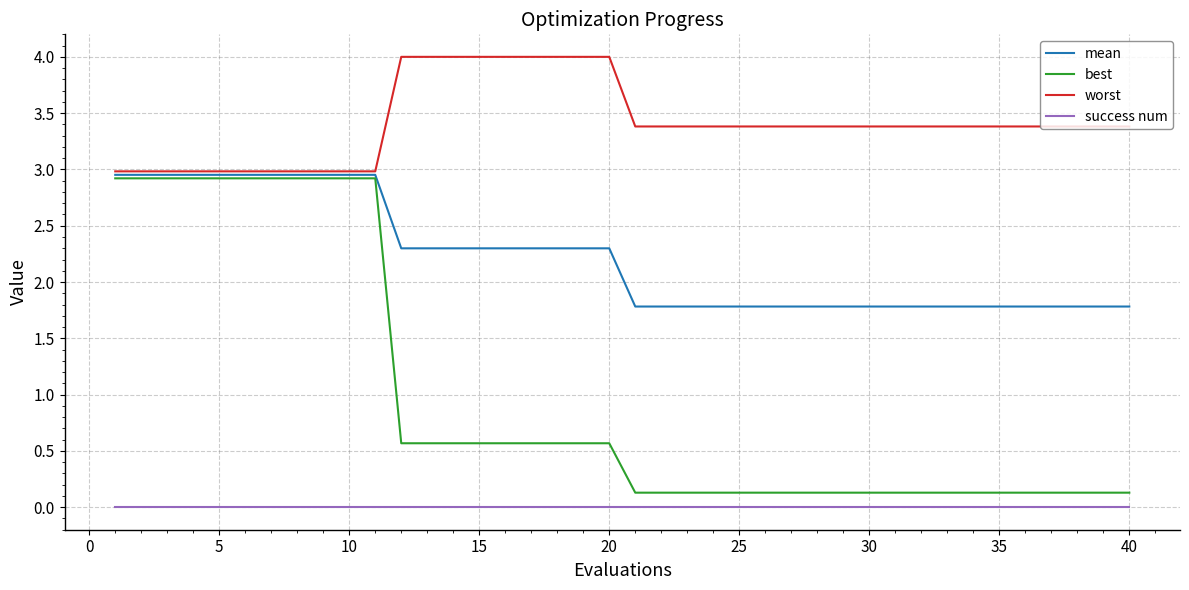

What is the maximum value shown in the chart?

4.0